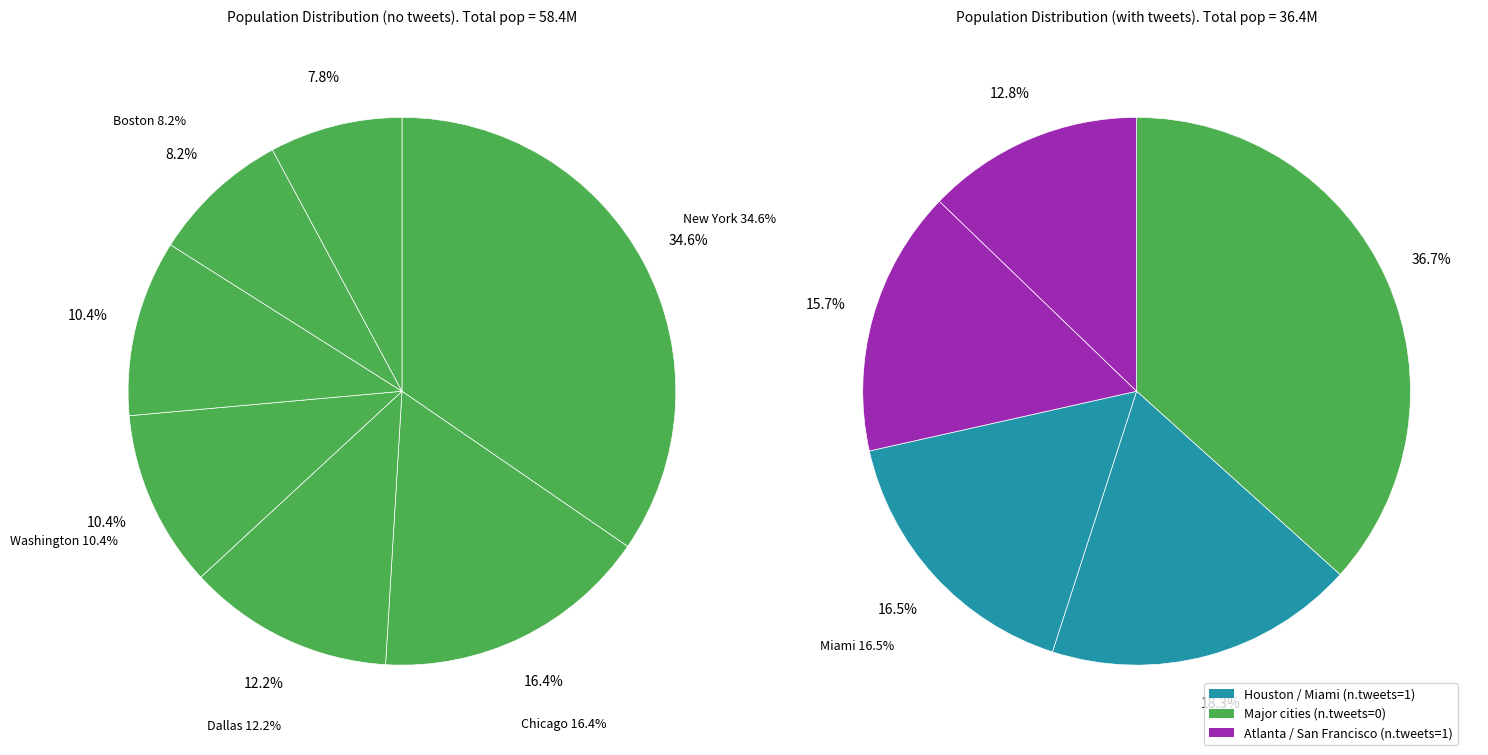

Combined, do Washington and New York account for over 50%?

No